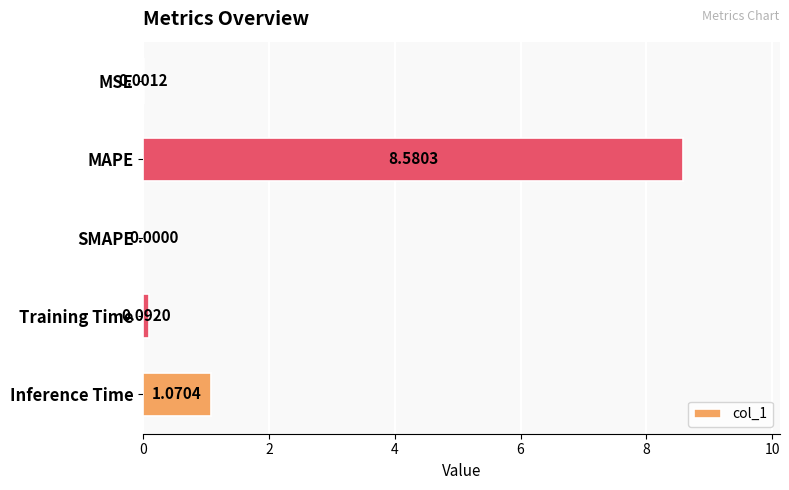

Where is the data nearest to the value 4?

Inference Time